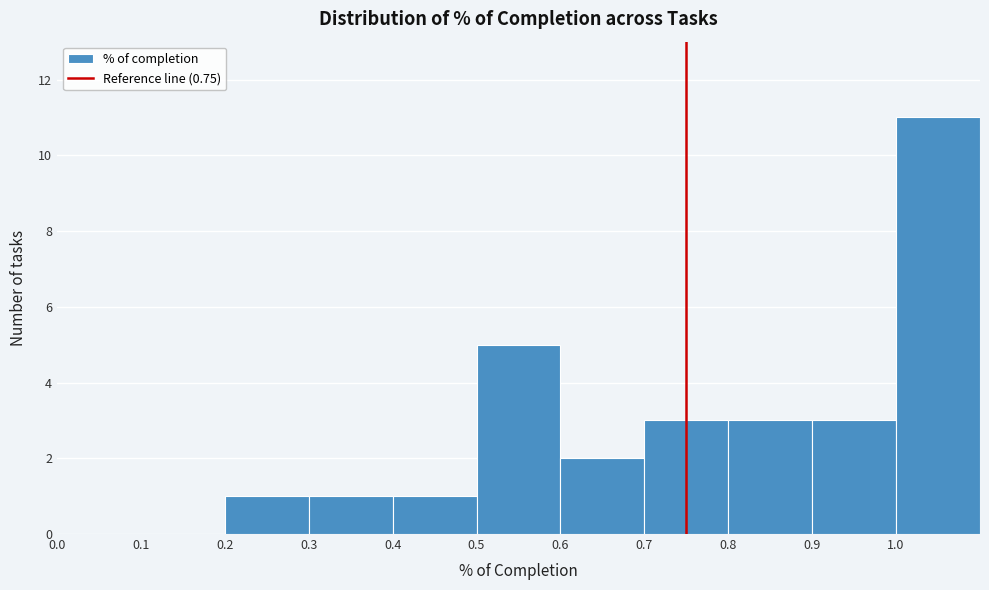

Reading left to right, transcribe this chart: for each bar, give the range it covers on the x-axis and its height. The values are not printed on the chart, so give them approximately, as read against the axis.

0.0 to 0.1: 0
0.1 to 0.2: 0
0.2 to 0.3: 1
0.3 to 0.4: 1
0.4 to 0.5: 1
0.5 to 0.6: 5
0.6 to 0.7: 2
0.7 to 0.8: 3
0.8 to 0.9: 3
0.9 to 1.0: 3
1.0 to 1.1: 11